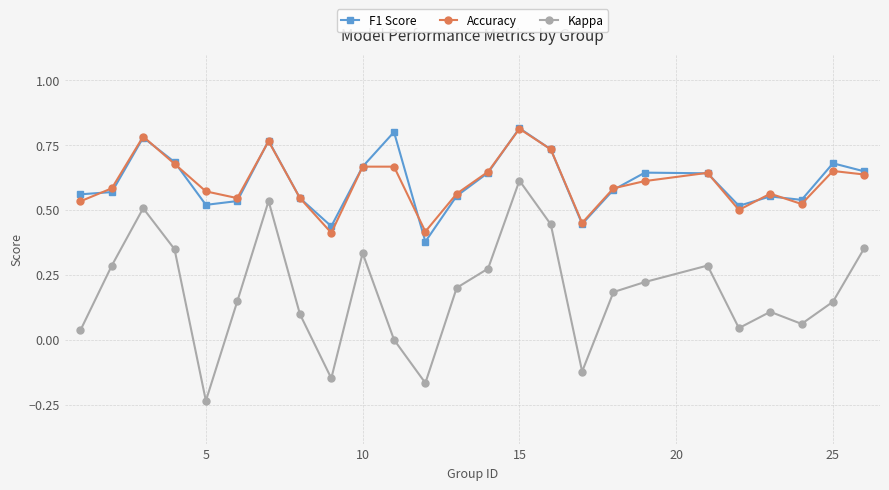

Which series has the largest range (max minus min)?

Kappa